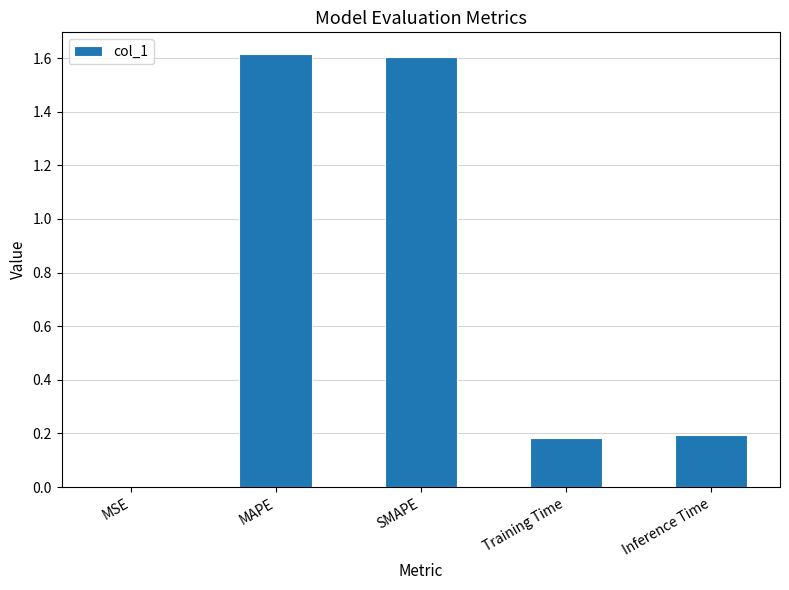

Between MSE and Training Time, which is larger?

Training Time